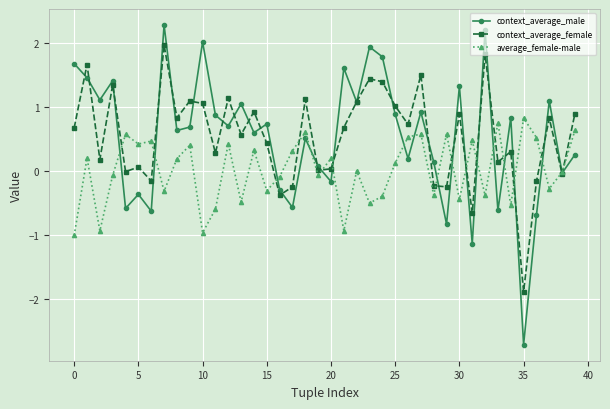

True or false: context_average_male has more than 2 interior local peaks.

True